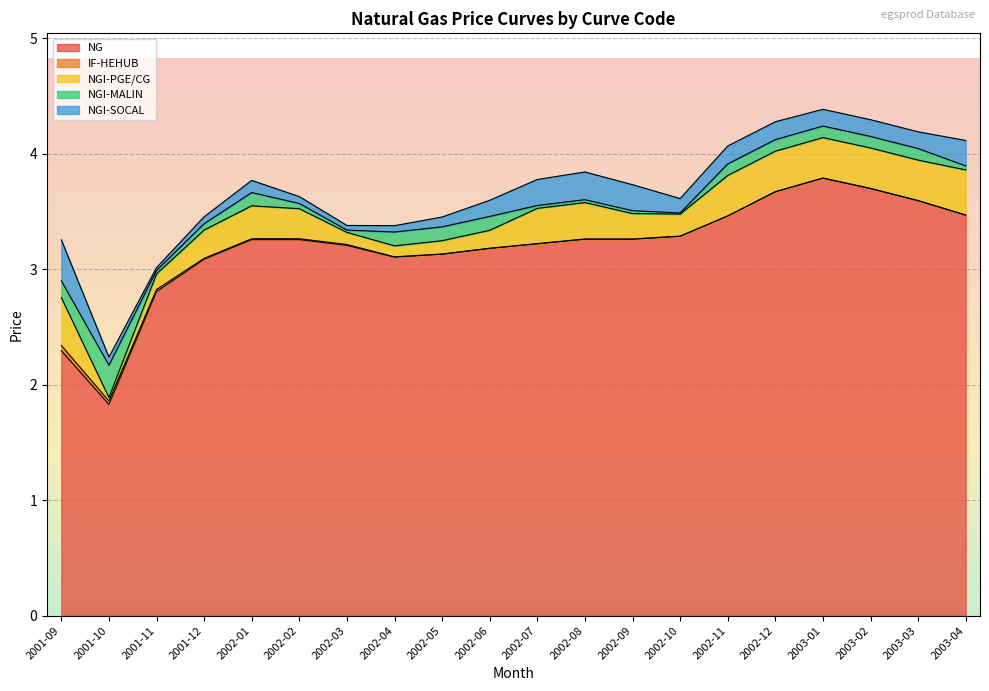

What is the highest value of the NGI-PGE/CG series?

0.4